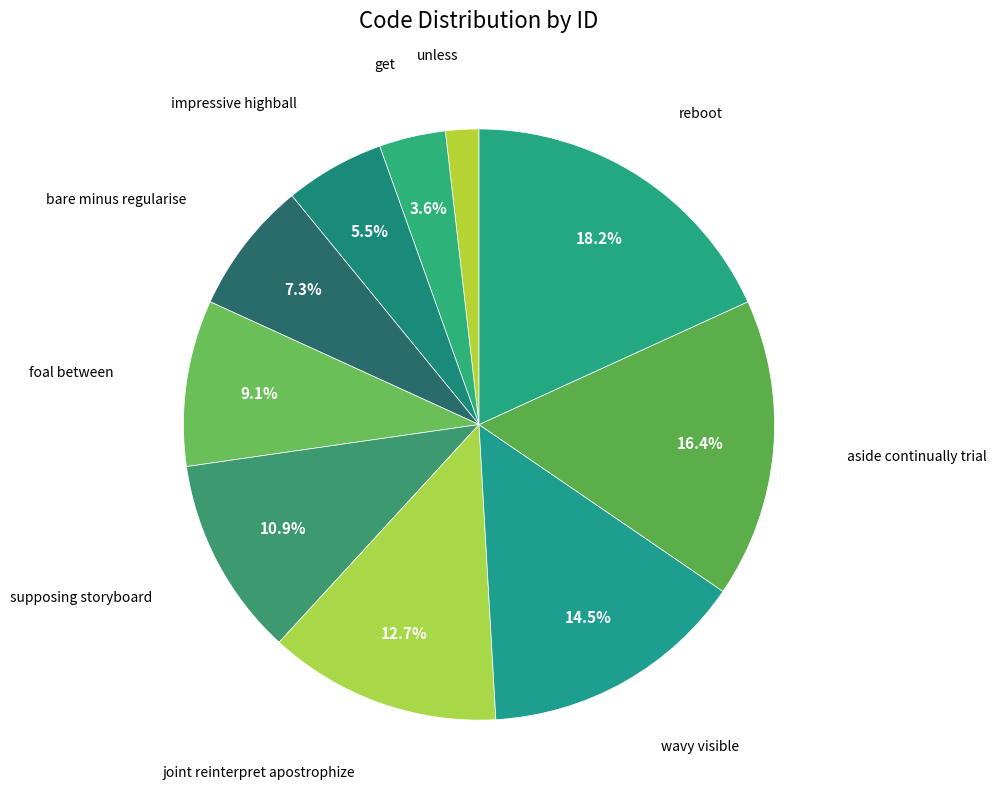

How many slices are in this pie chart?

10